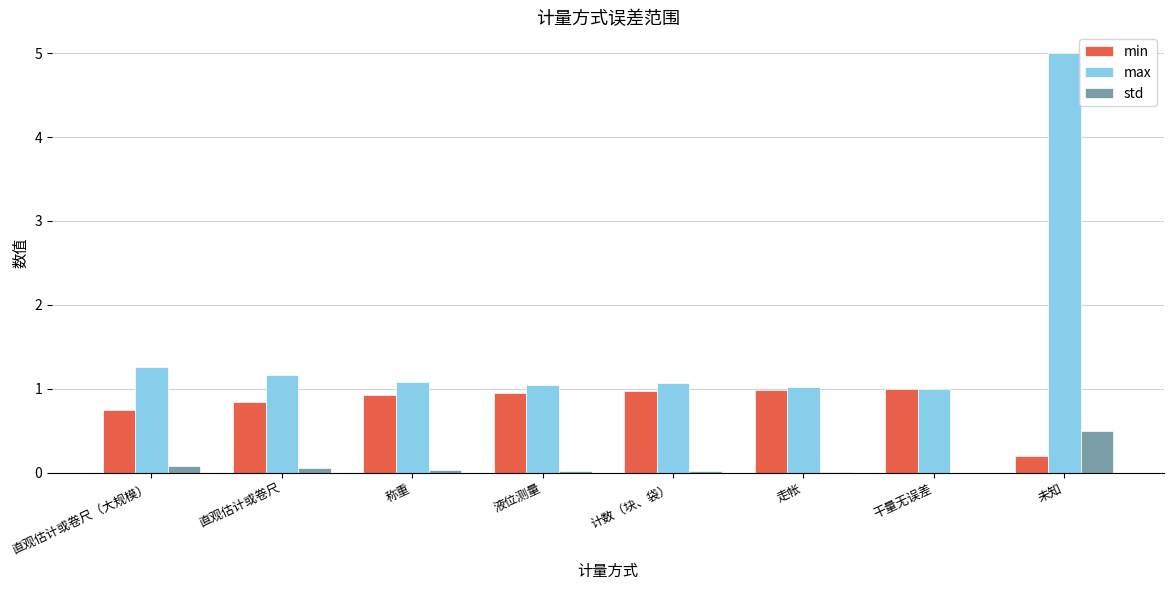

Is it true that min equals 0.7 at 直观估计或卷尺（大规模）?

True